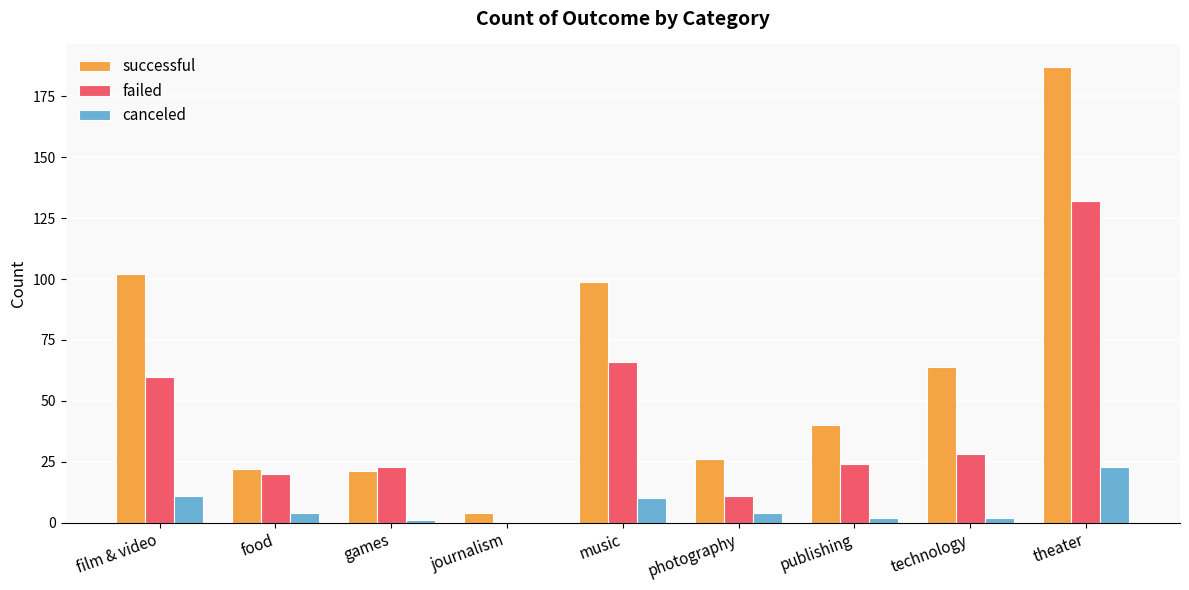

What are all the series names shown in the legend?

successful, failed, canceled